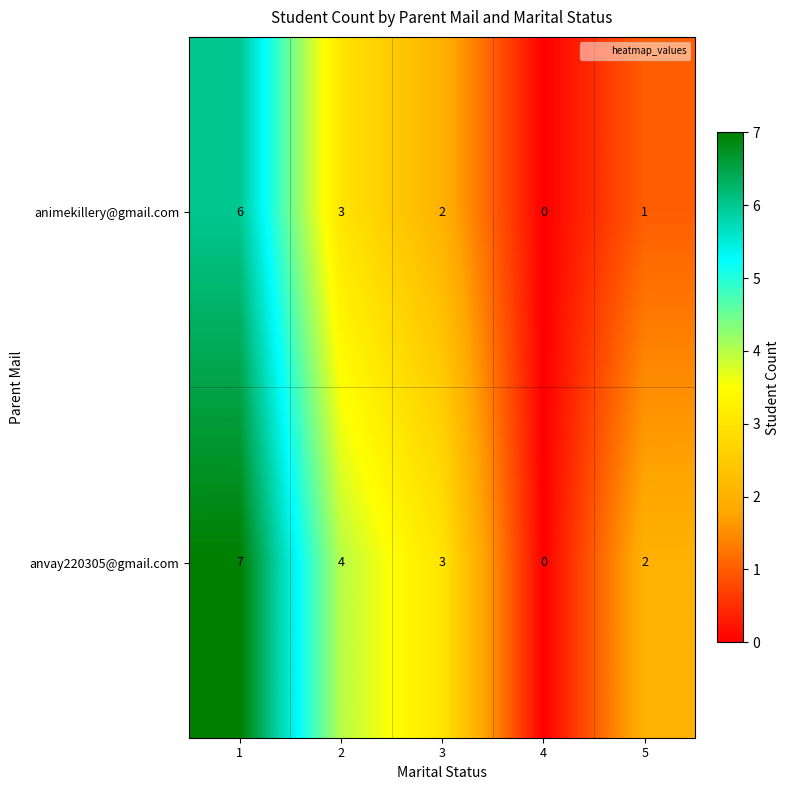

Which series has the largest range (max minus min)?

anvay220305@gmail.com